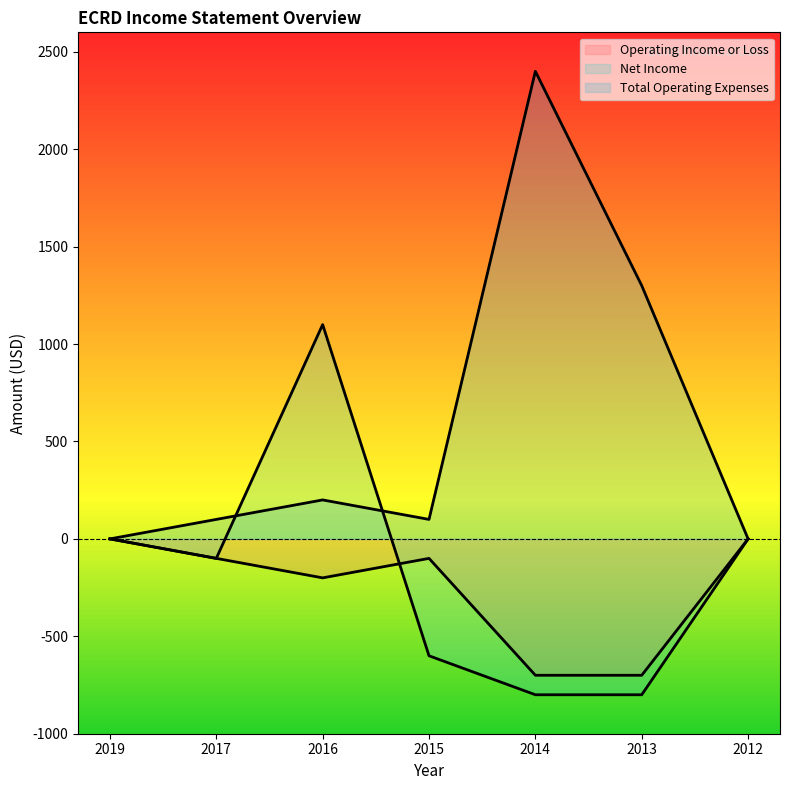

Which label corresponds to the largest value in the chart?

2014